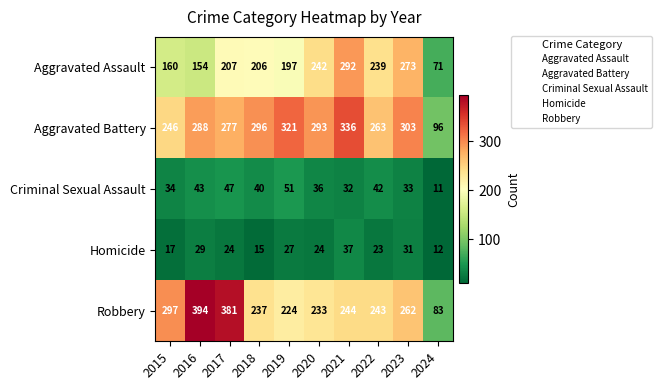

What is the difference between the Robbery values at 2022 and 2017?

138